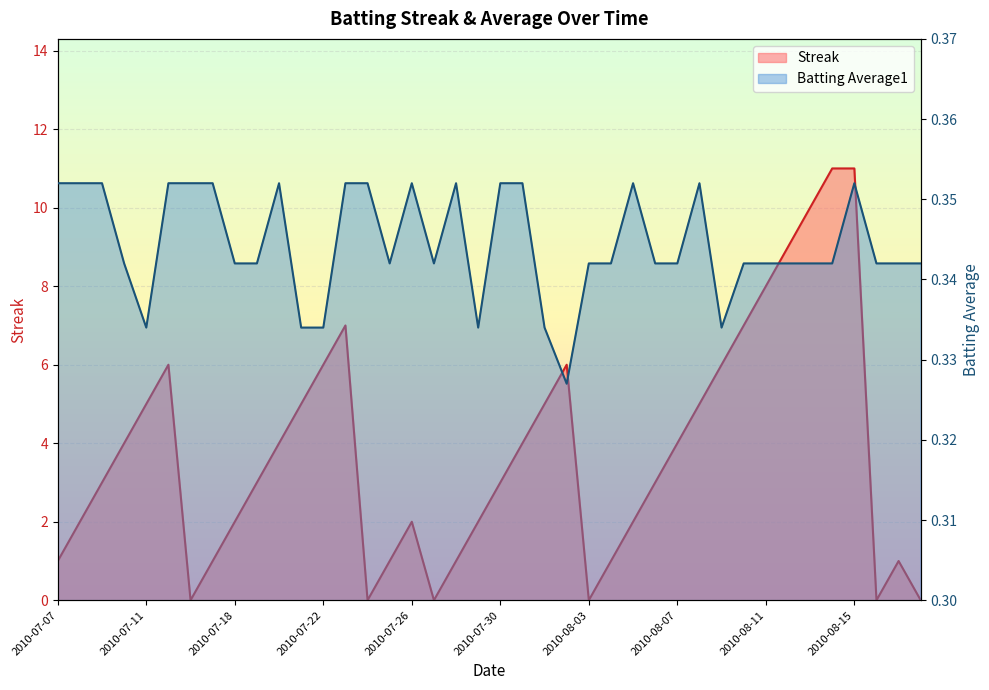

How many times do Batting Average1 and Streak cross each other?

11